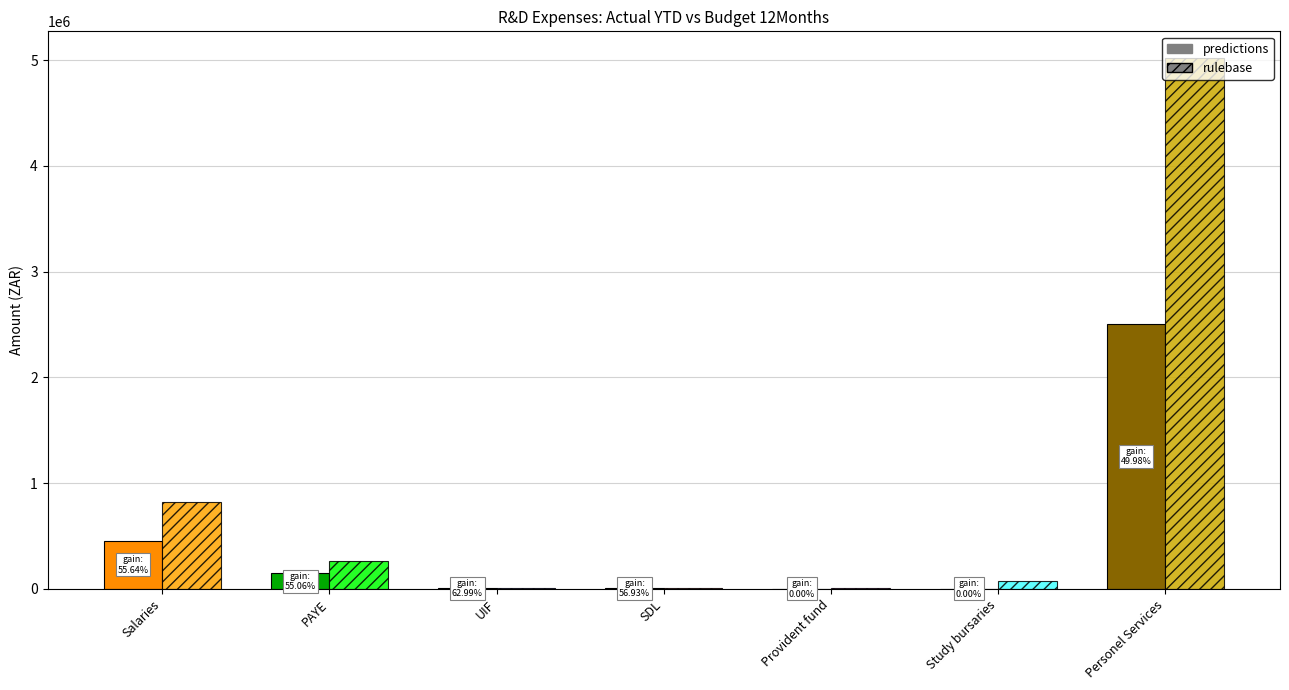

Rank the categories by Budget 12Months value from lowest to highest.

Provident fund, UIF, SDL, Study bursaries, PAYE, Salaries, Personel Services